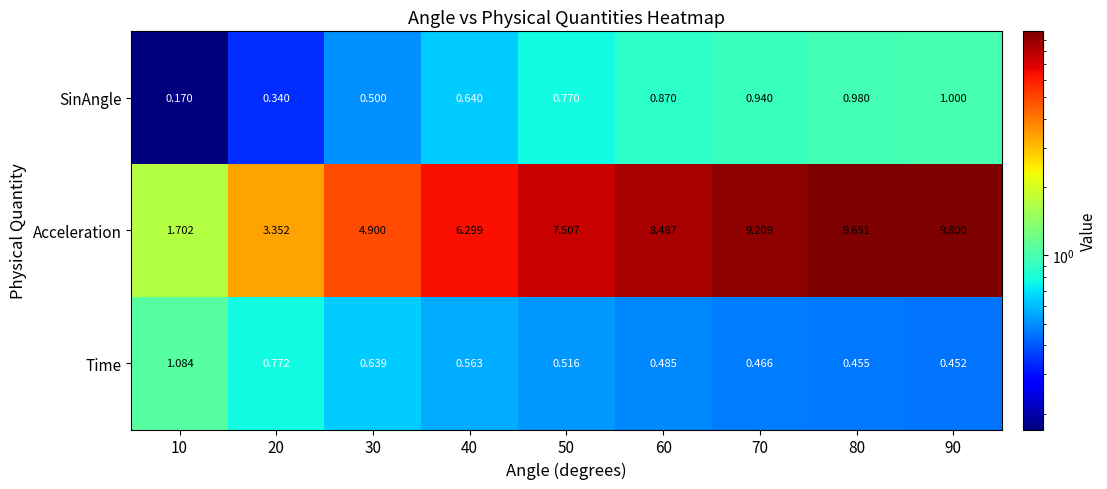

Rank the series by their maximum value, from lowest to highest.

SinAngle, Time, Acceleration